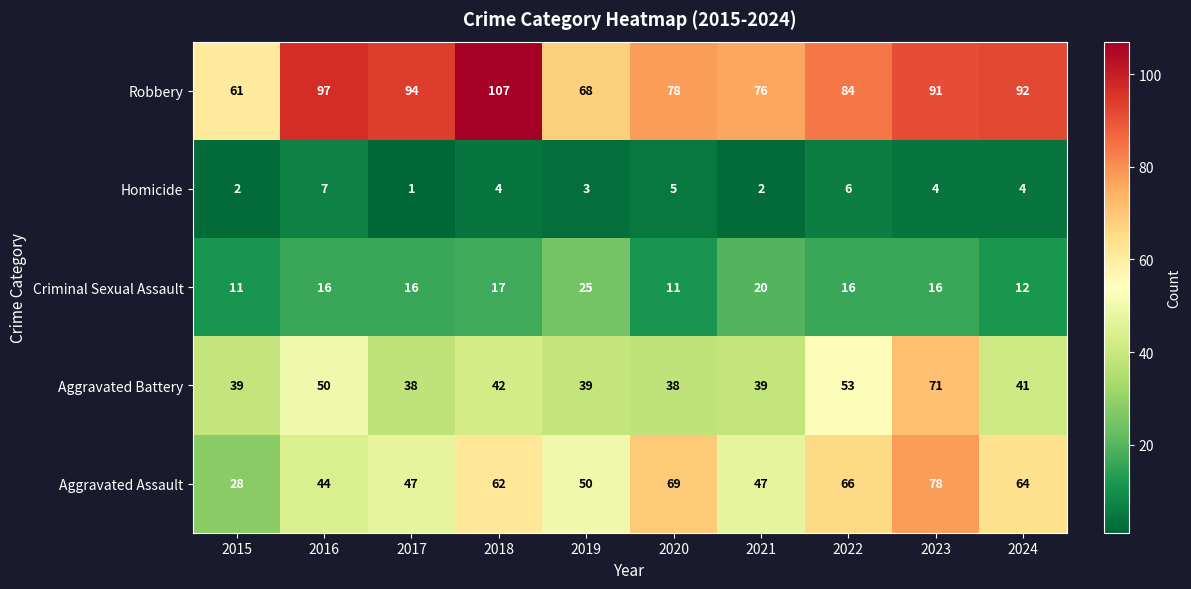

What is the difference between the highest and lowest values at 2022?

78